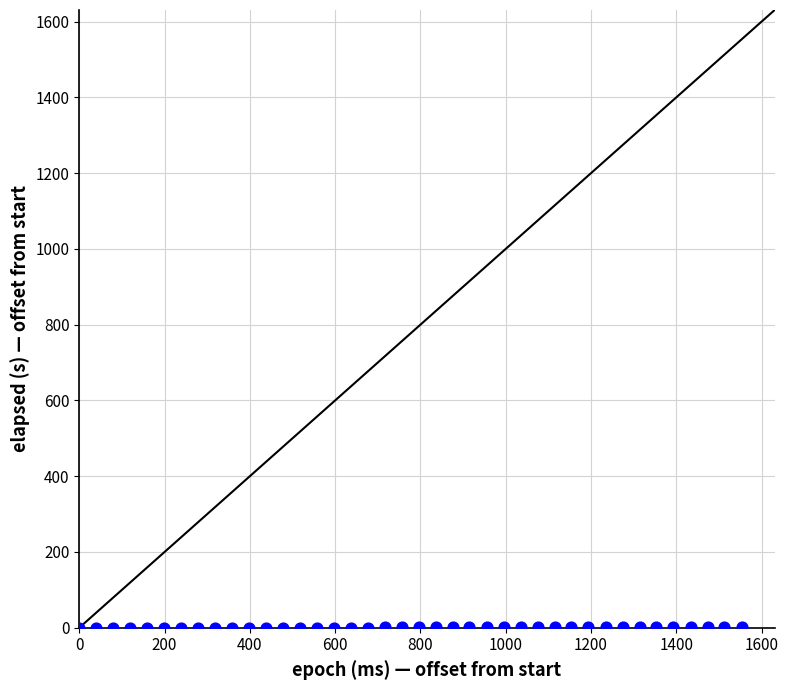

What is the range of X values (max minus min)?

1553.0